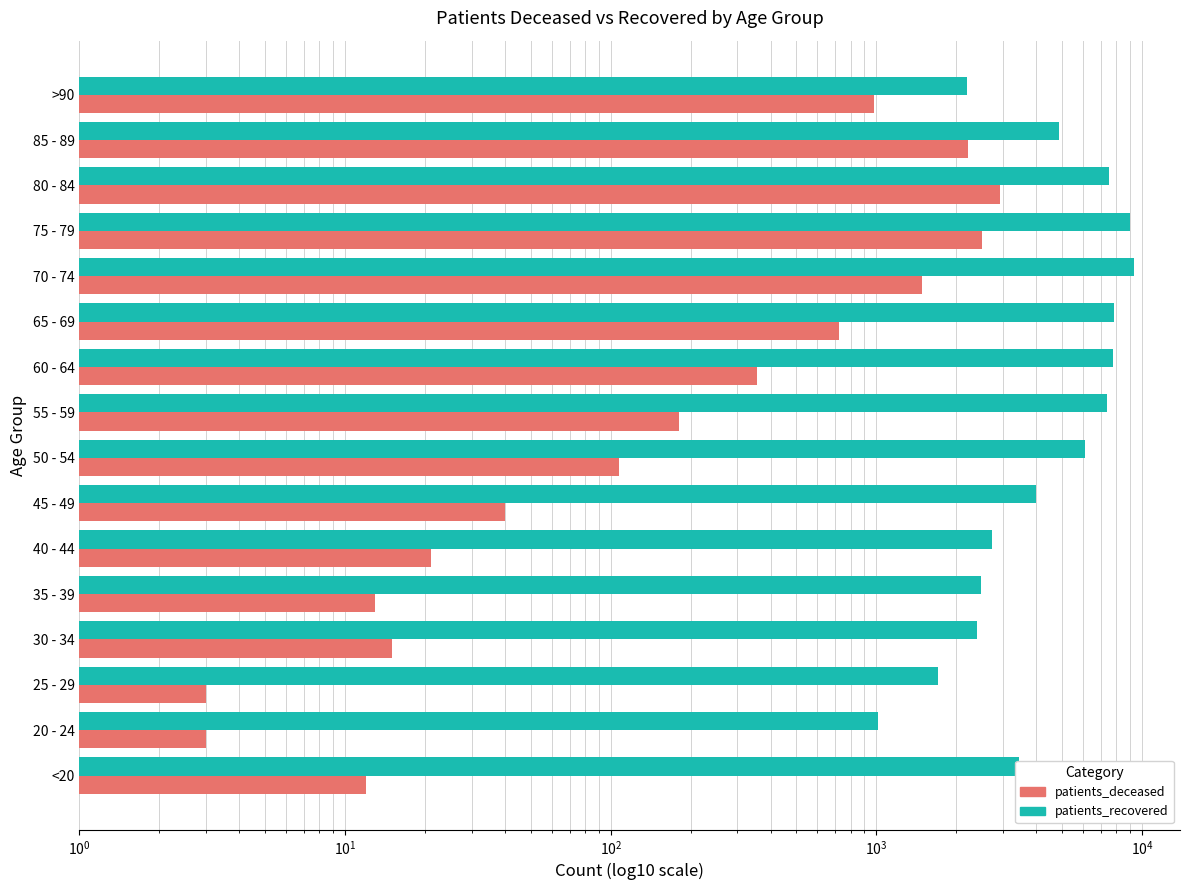

Reading left to right, what are all the values shown in this chart?

patients_recovered: 3429	1010	1708	2382	2471	2727	3986	6076	7375	7745	7826	9295	9022	7482	4869	2199
patients_deceased: 12	3	3	15	13	21	40	107	181	356	726	1487	2496	2917	2211	983